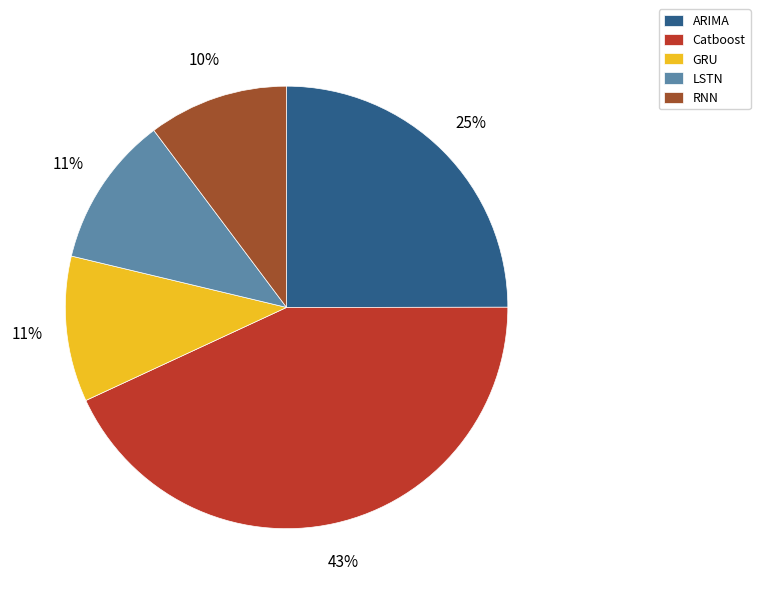

To the nearest percent, what is the difference between the largest and smallest slice percentages?

33%